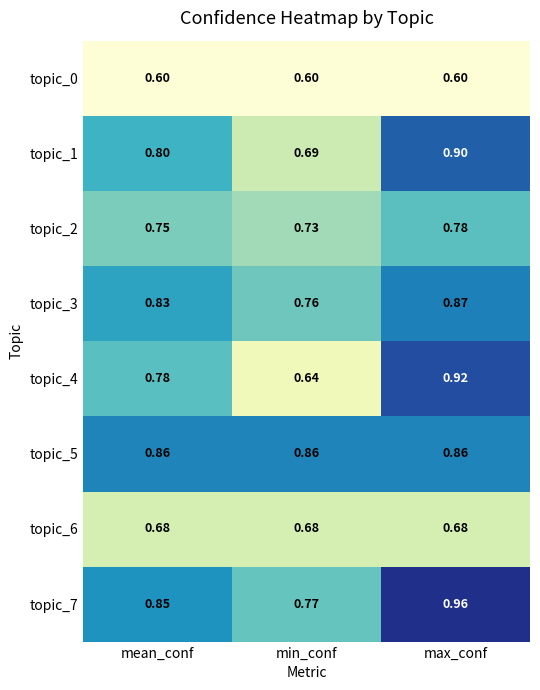

At which category is the sum across all series the highest?

max_conf